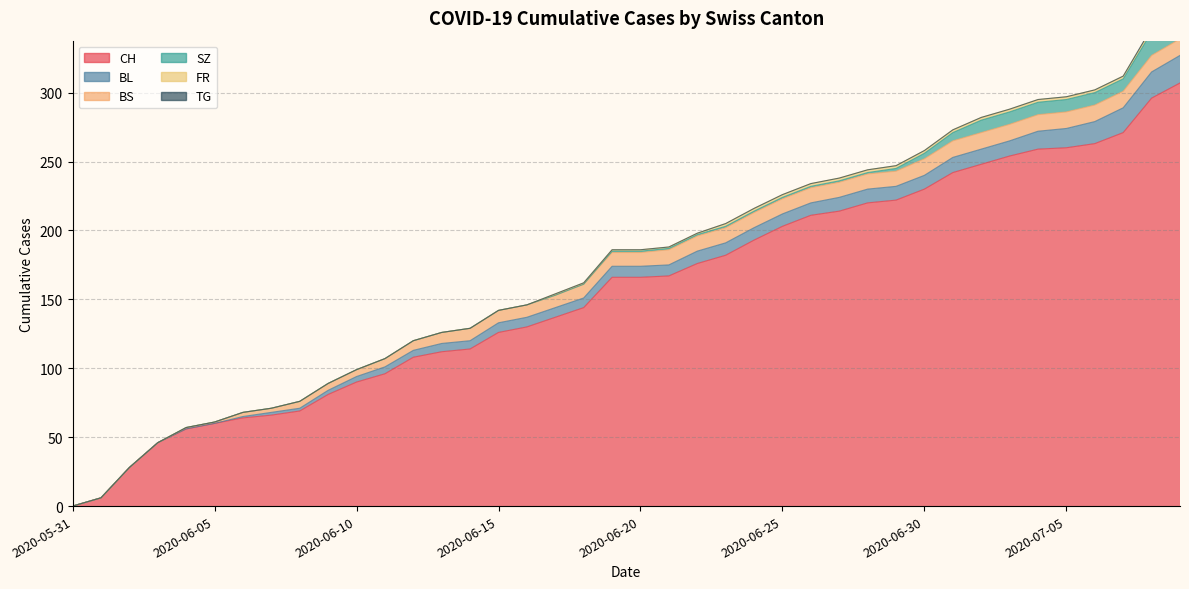

At how many categories does at least one series exceed 216?

12